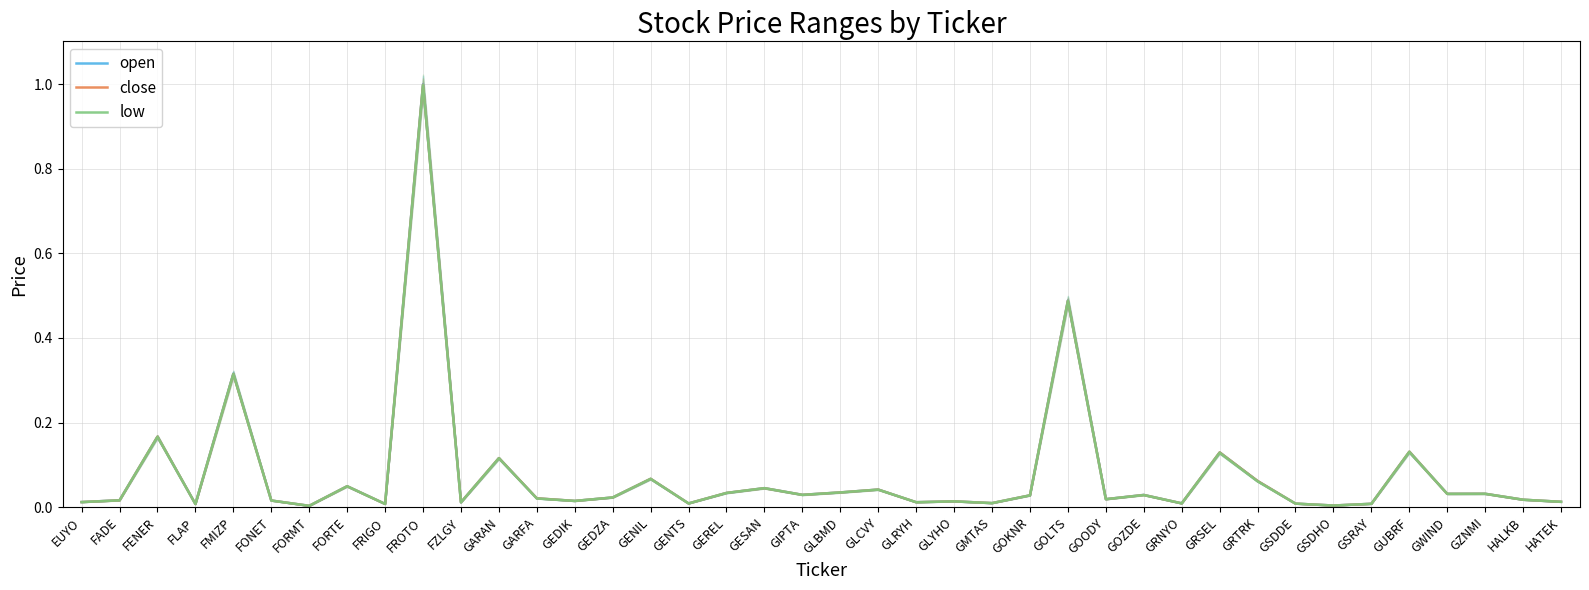

Which series has the largest range (max minus min)?

open